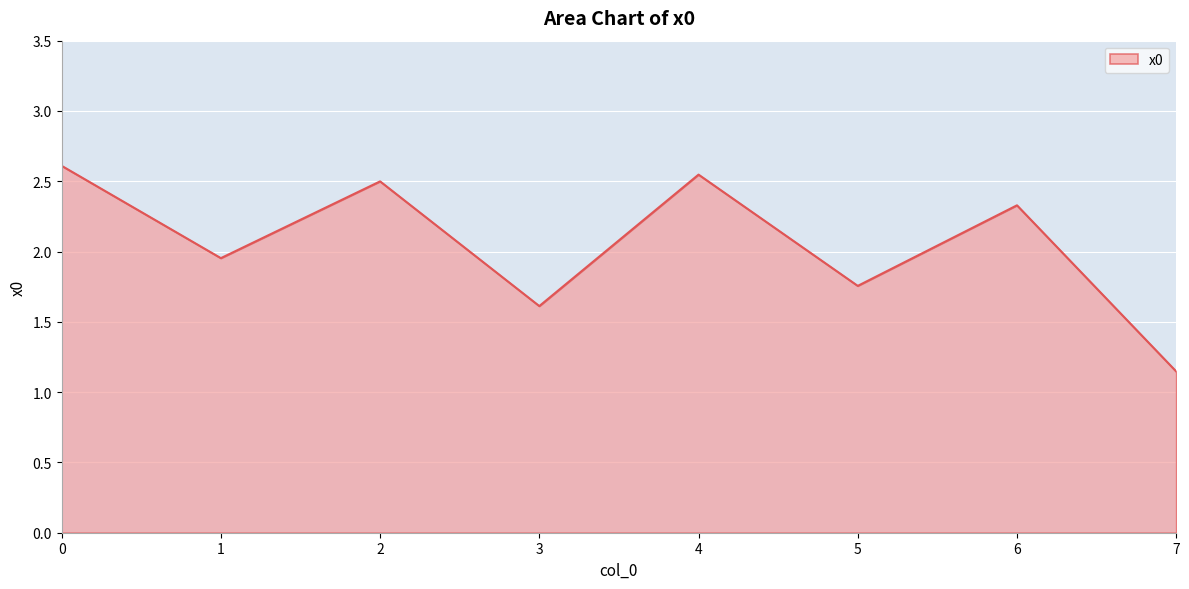

Rank the categories by value from highest to lowest.

0, 4, 2, 6, 1, 5, 3, 7